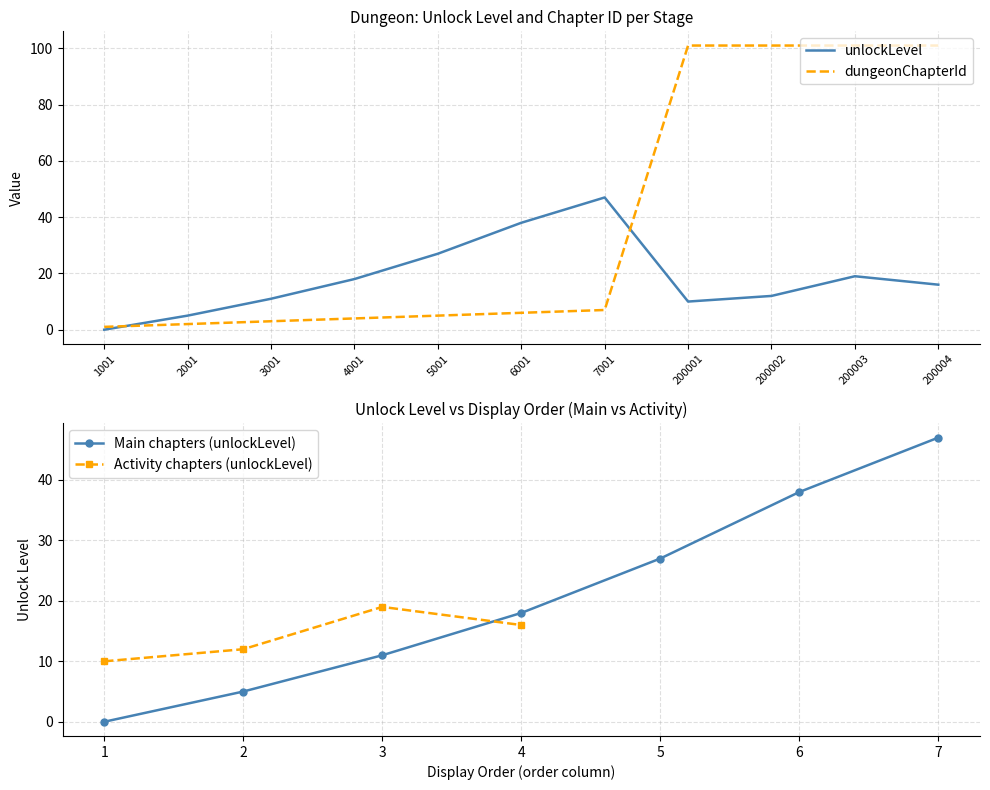

At how many categories does at least one series exceed 90?

4